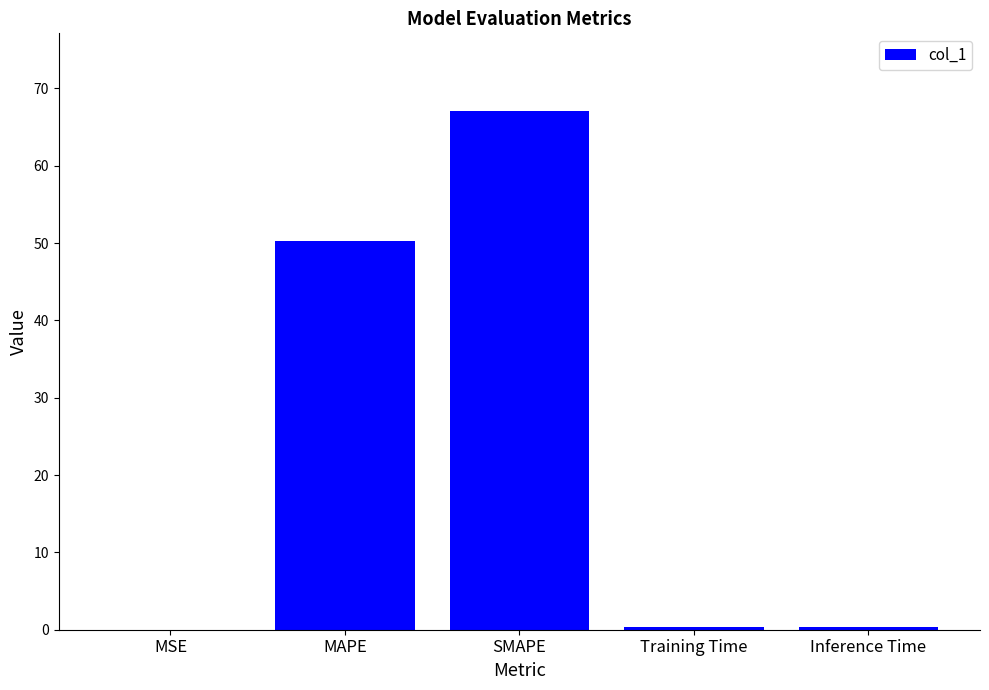

Is it true that the value at MAPE is 69.2?

False